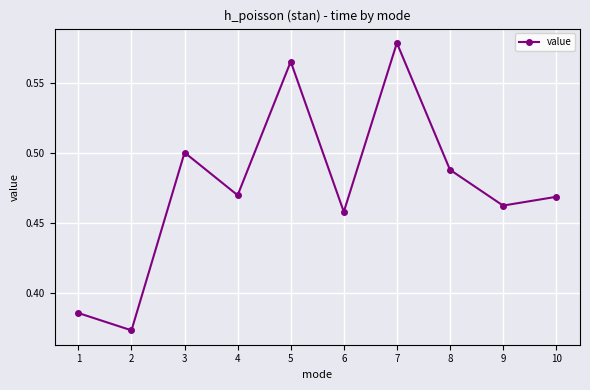

At which category does the data reach its first local peak?

3